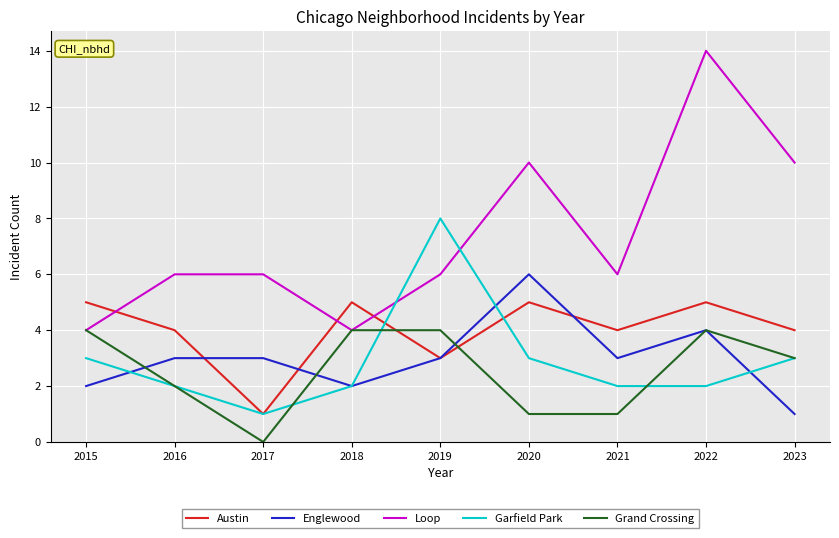

What is the sum of the Englewood values at 2015 and 2023?

3